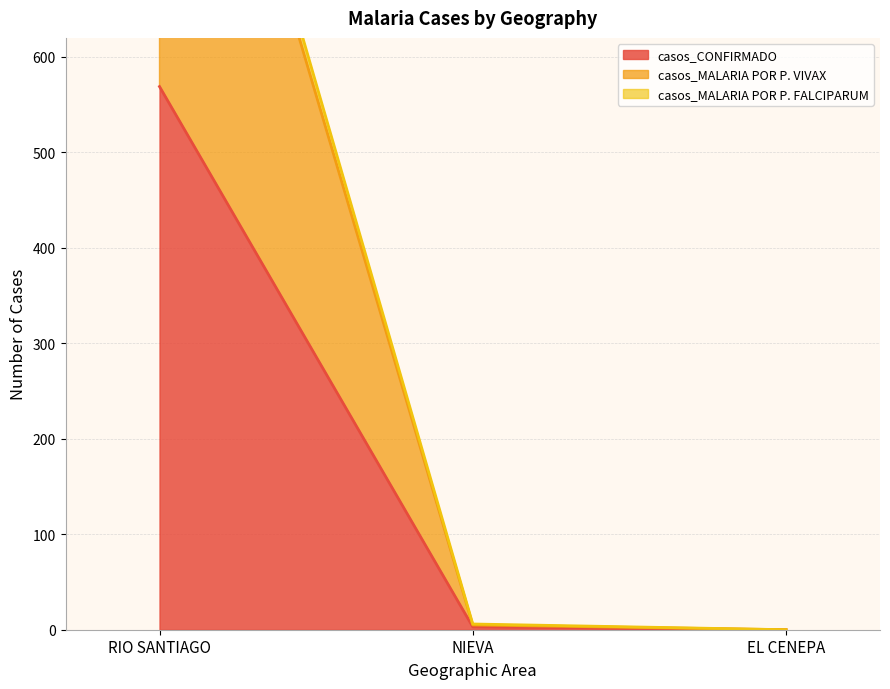

The casos_CONFIRMADO series shows 752 at RIO SANTIAGO. True or false?

False